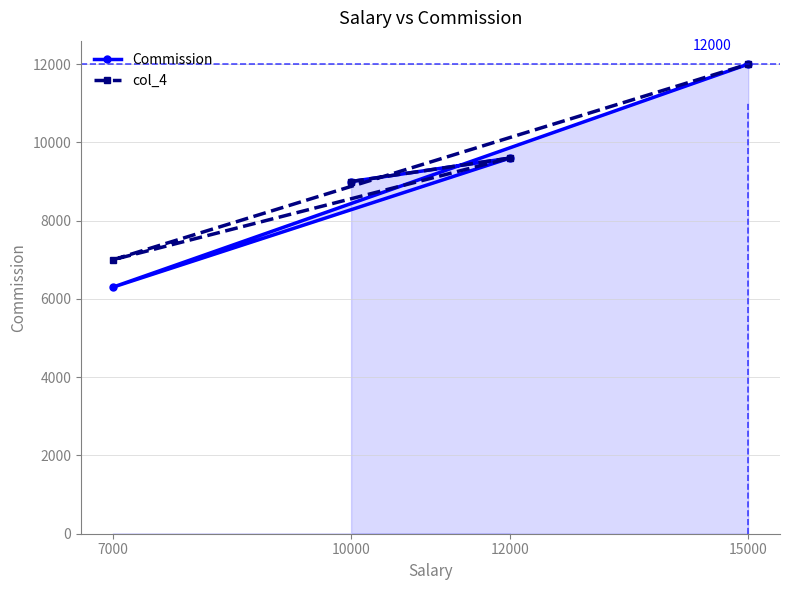

List the labels in order of Commission value, largest first.

15000, 12000, 10000, 7000